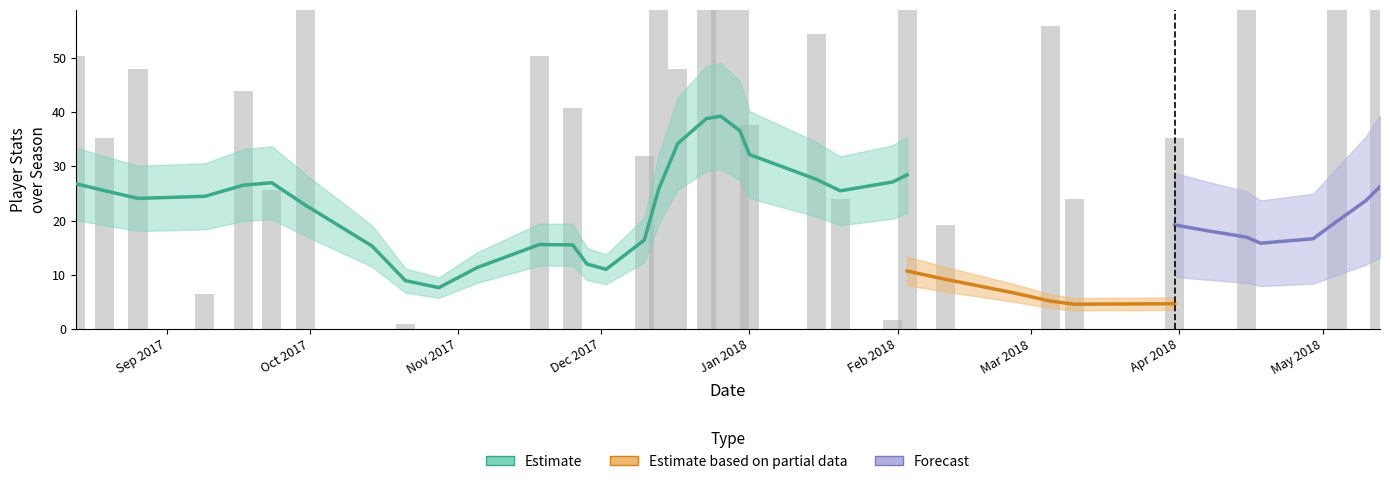

How many series are shown in this chart?

3